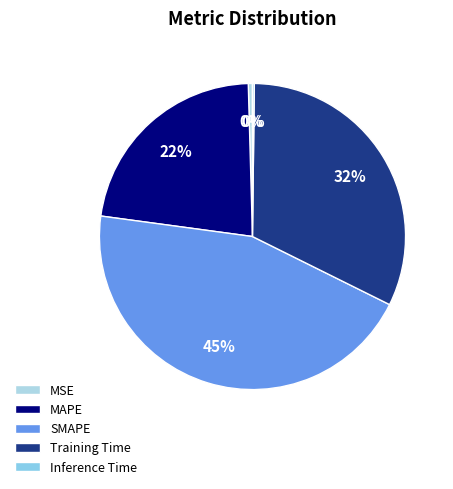

Which category has the biggest portion of the pie?

SMAPE